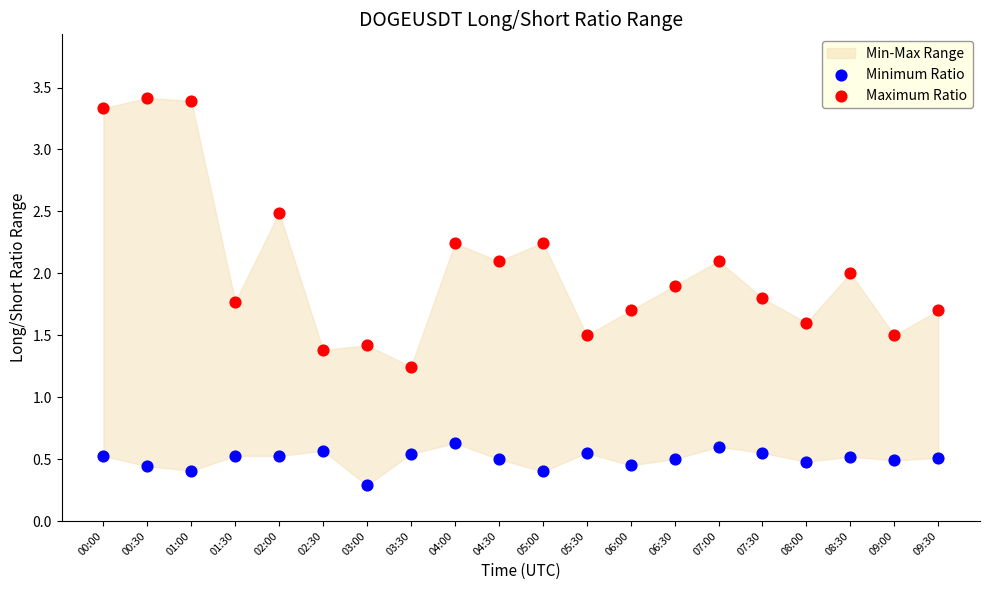

Across all data points, what is the range of Y values (max minus min)?

3.1